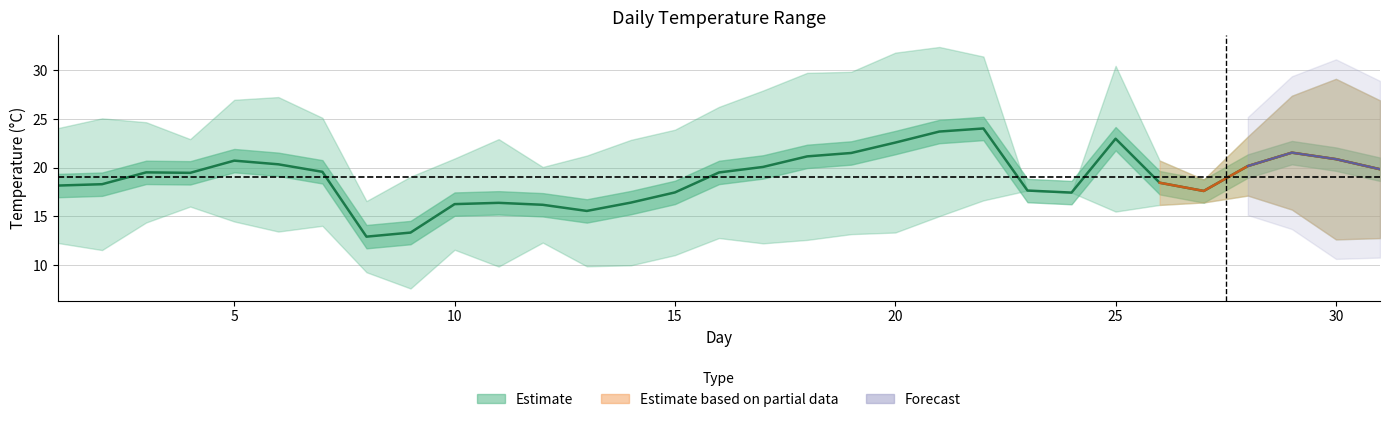

Reading right to left, transcribe all the data shown in this chart.

19.8	20.9	21.5	20.2	17.6	18.4	23.0	17.4	17.6	24.0	23.7	22.6	21.5	21.1	20.1	19.5	17.4	16.4	15.6	16.2	16.4	16.2	13.3	12.9	19.6	20.3	20.7	19.5	19.5	18.3	18.2